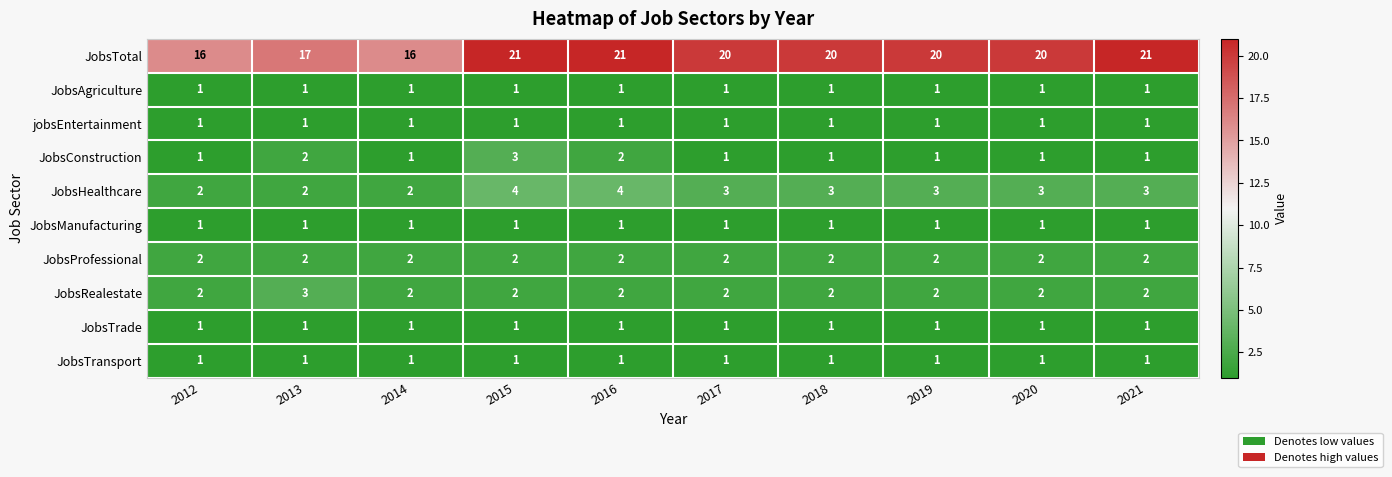

At which category is the sum across all series the highest?

2015